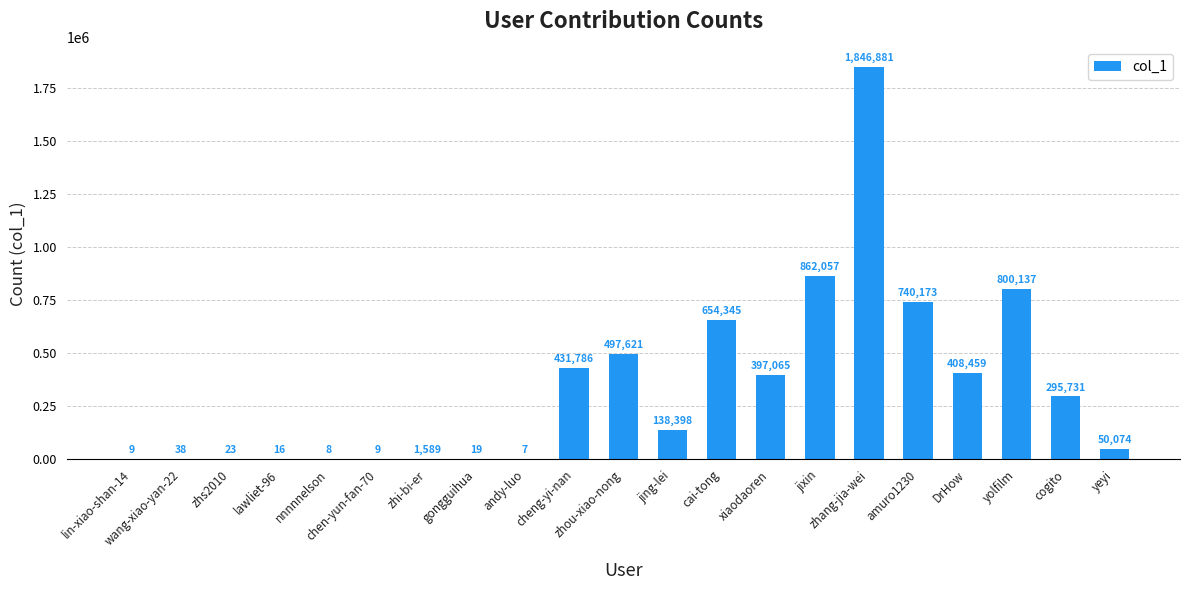

Where is the data nearest to the value 923444?

jixin